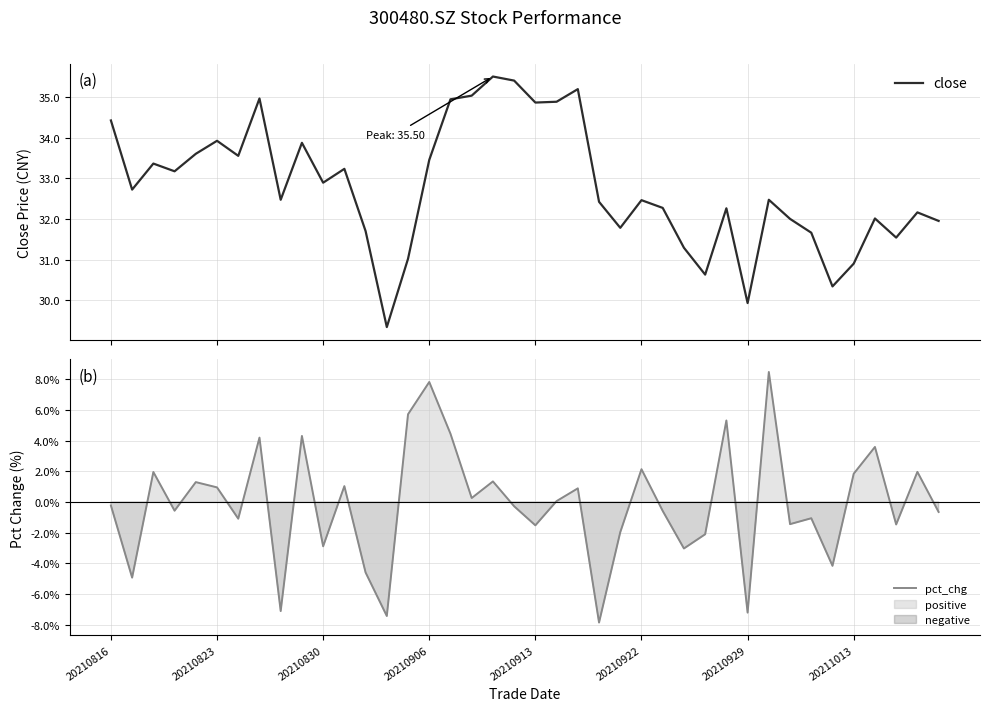

Reading left to right, transcribe all the data shown in this chart.

close: 34.4	32.7	33.4	33.2	33.6	33.9	33.5	35.0	32.5	33.9	32.9	33.2	31.7	29.3	31.0	33.5	34.9	35.0	35.5	35.4	34.9	34.9	35.2	32.4	31.8	32.5	32.3	31.3	30.6	32.3	29.9	32.5	32.0	31.7	30.3	30.9	32.0	31.5	32.2	31.9
pct_chg: -0.2	-4.9	2.0	-0.6	1.3	1.0	-1.1	4.2	-7.1	4.3	-2.9	1.0	-4.6	-7.4	5.7	7.8	4.5	0.3	1.3	-0.3	-1.5	0.1	0.9	-7.9	-2.0	2.1	-0.6	-3.0	-2.1	5.3	-7.2	8.5	-1.4	-1.1	-4.2	1.8	3.6	-1.5	2.0	-0.7